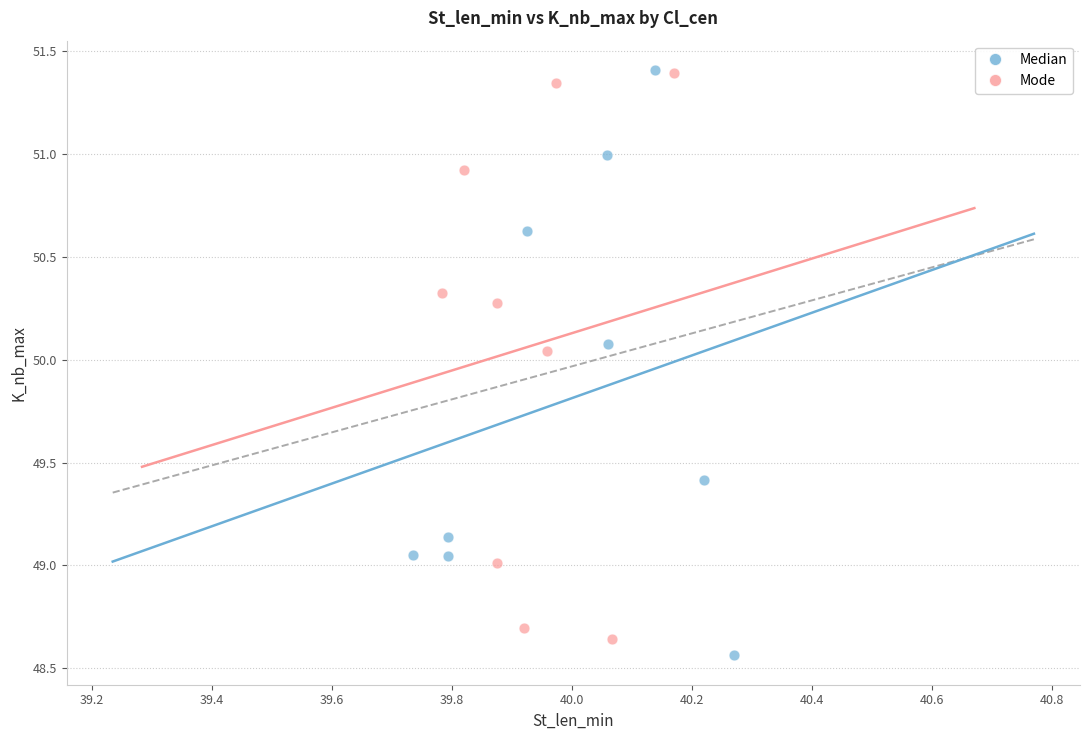

What are all the series names shown in the legend?

Median, Mode